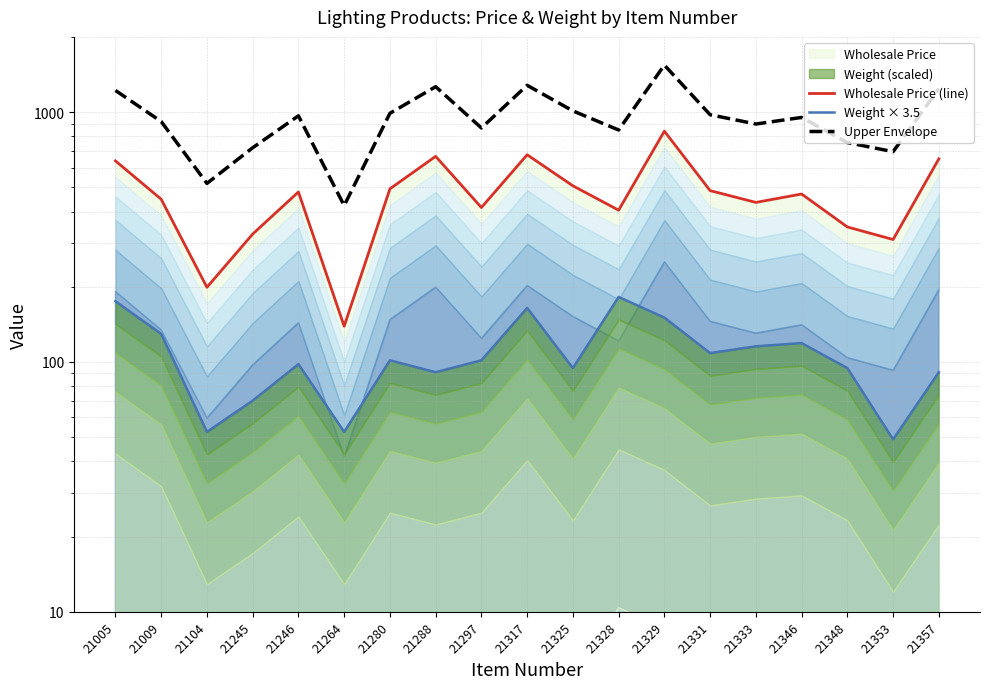

True or false: Wholesale Price (line) has a value of 199.0 at 21104.

True